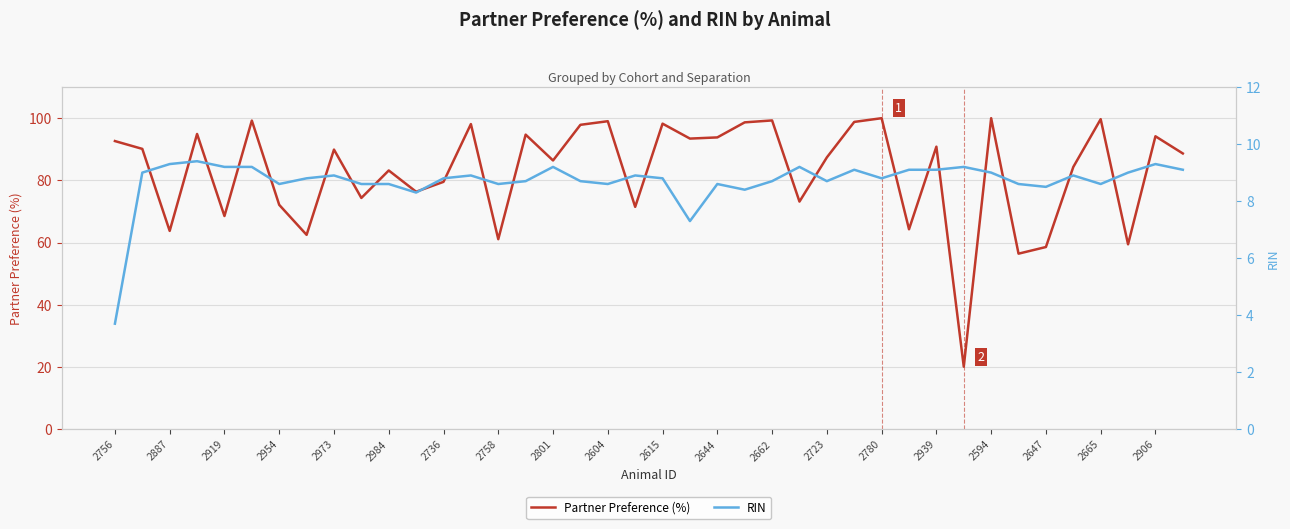

In RIN, how many points are higher than both neighbors (excluding endpoints)?

11